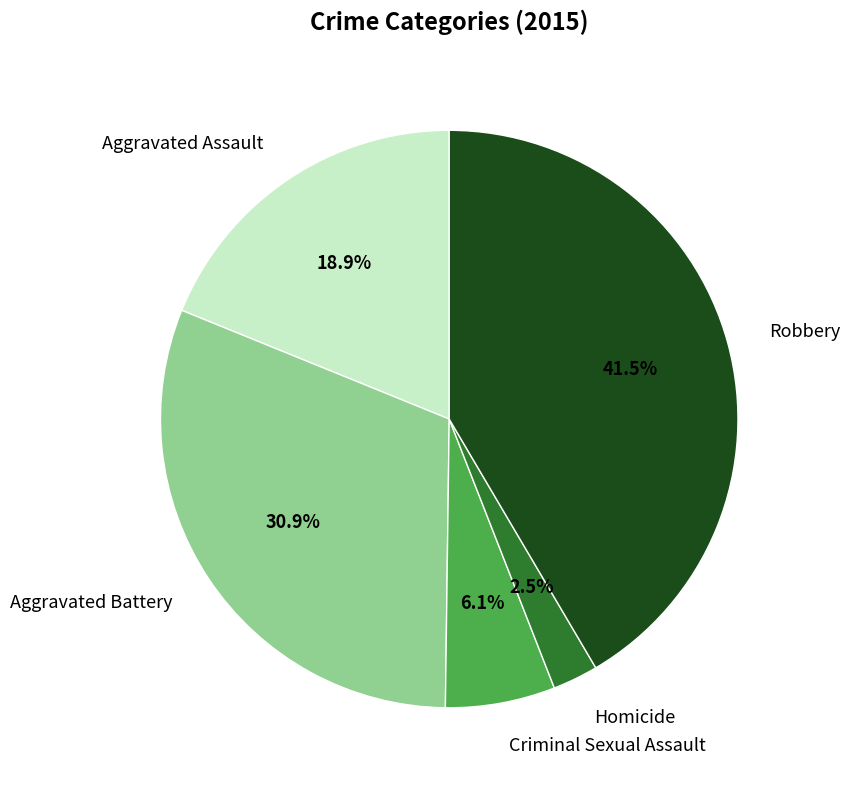

Does Criminal Sexual Assault represent more than half of the total?

No